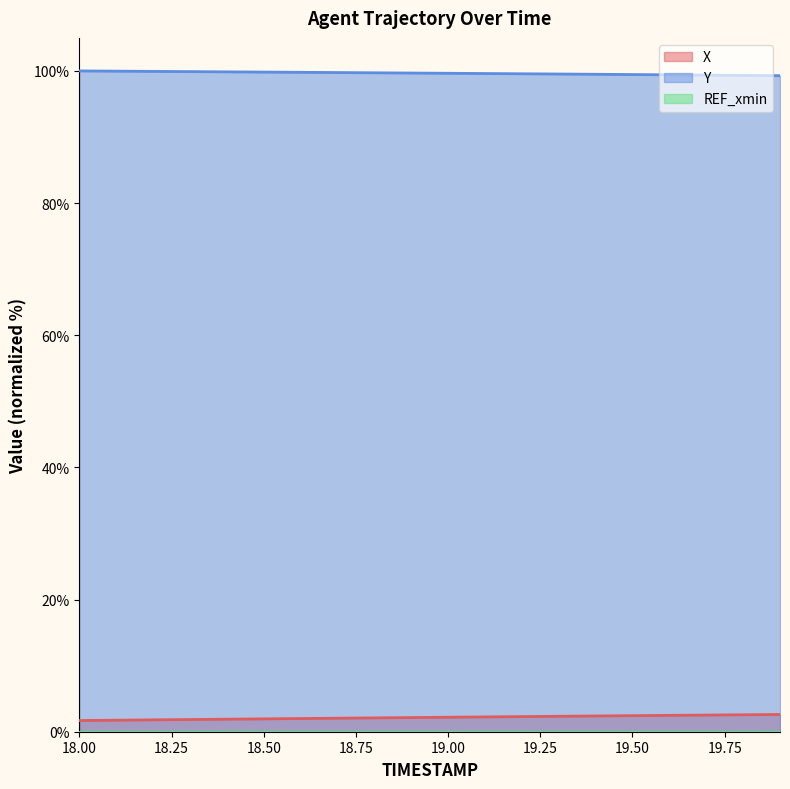

What is the label of the 13th point from the right?

18.7